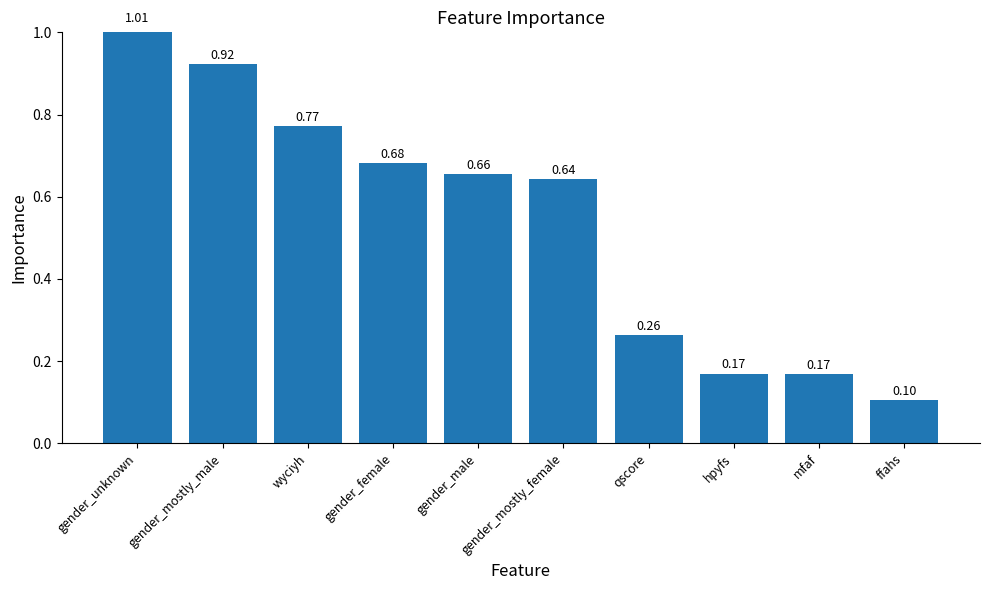

What is the greatest value displayed?

1.0